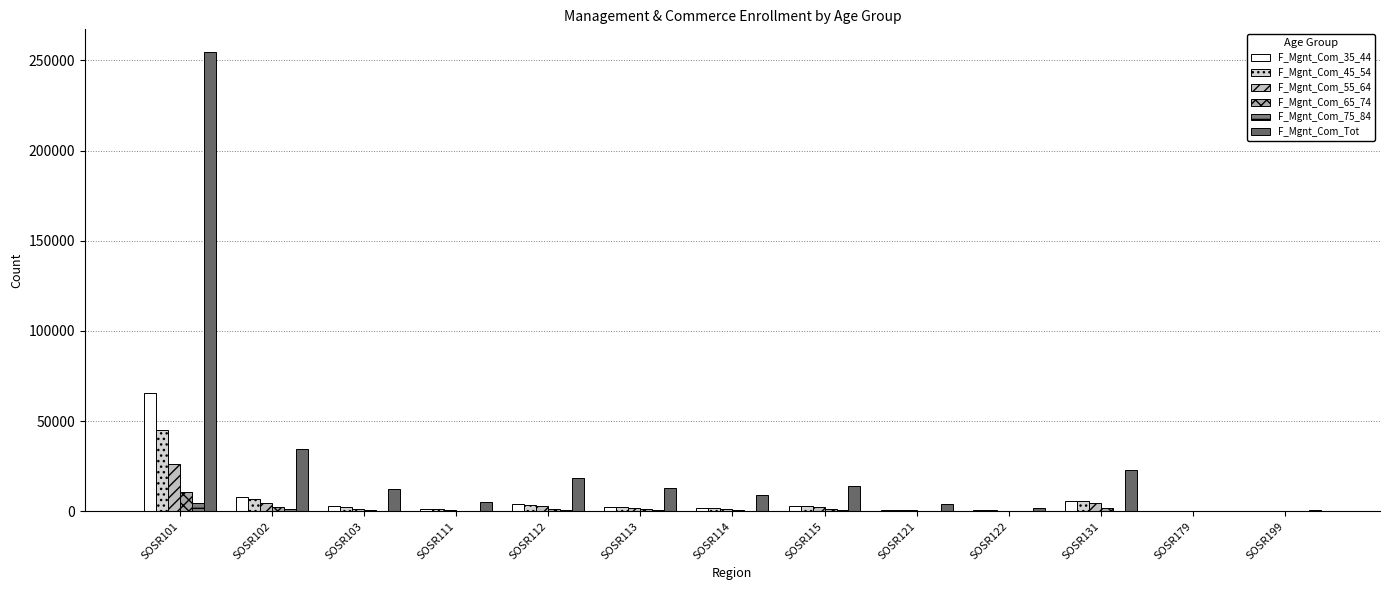

How many distinct data groups are displayed?

6